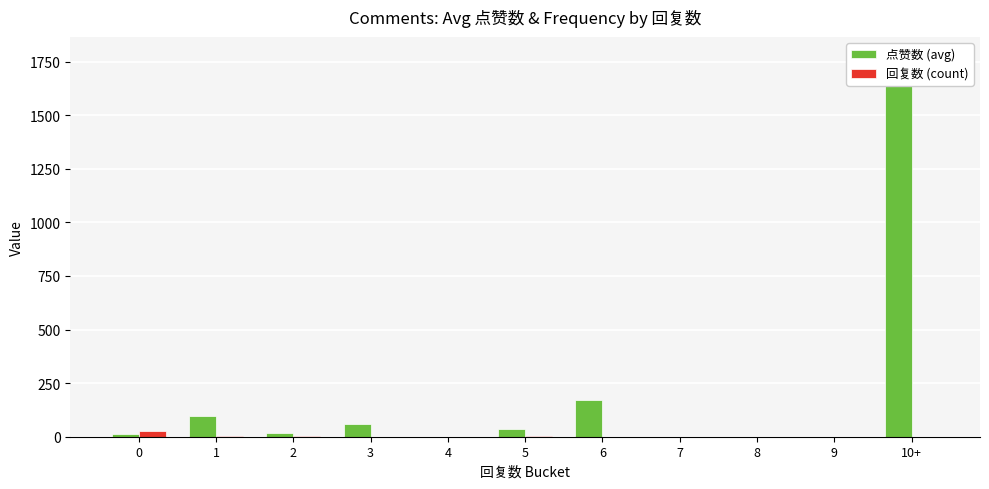

At how many categories does at least one series exceed 1299?

1